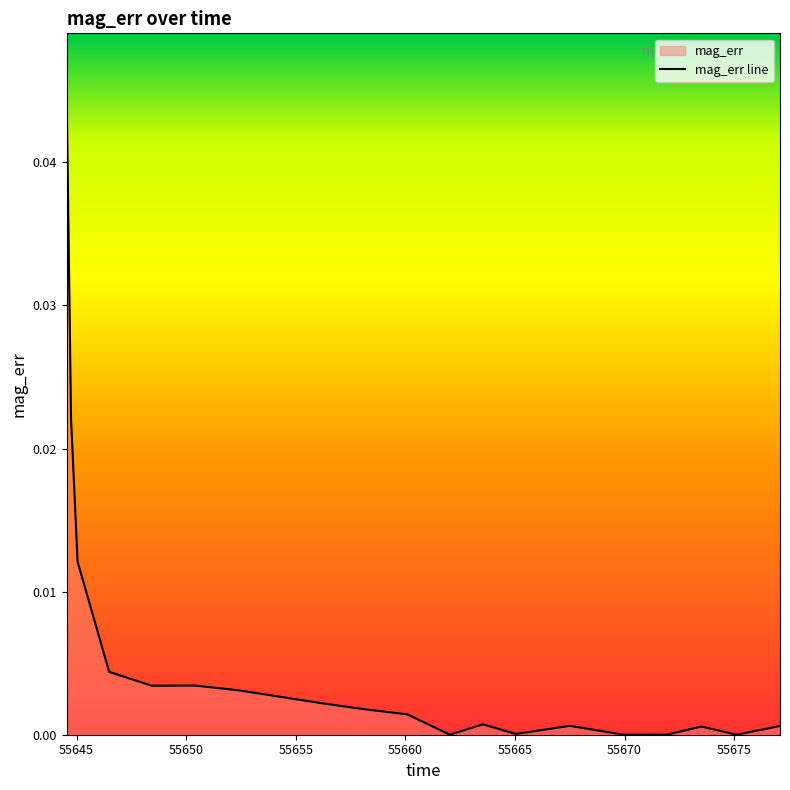

Rank the categories by value from highest to lowest.

55644.55, 55644.75, 55645.05, 55646.49, 55650.38, 55648.43, 55652.32, 55654.26, 55656.2, 55658.15, 55660.09, 55663.54, 55667.5, 55677.09, 55673.51, 55665.04, 55662.03, 55671.91, 55675.11, 55669.96